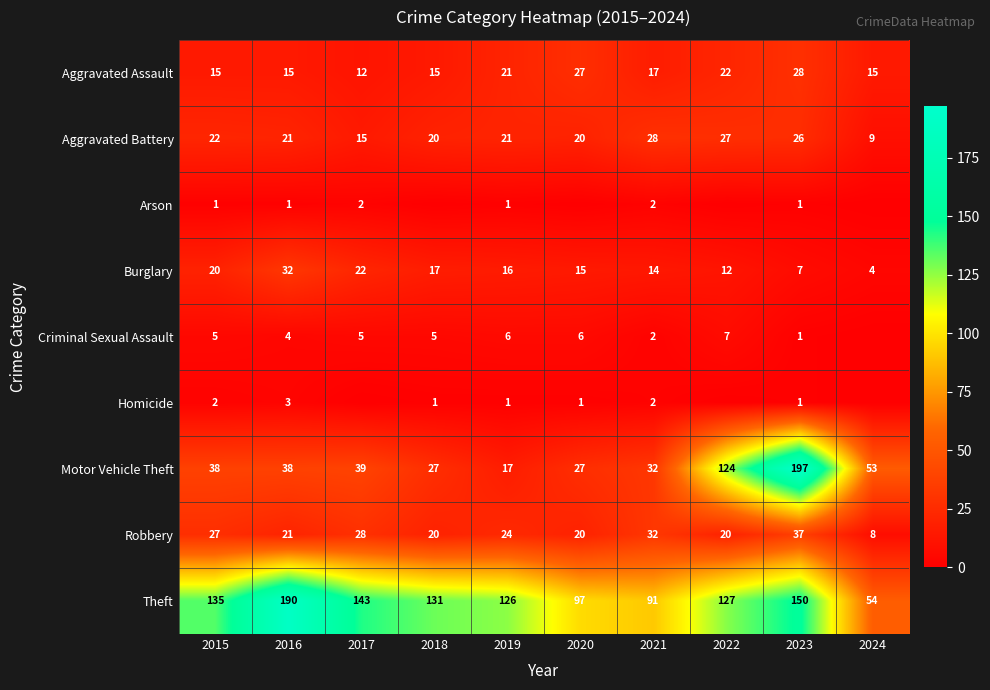

What is the approximate value of Aggravated Battery at 2017, to the nearest 5?

15